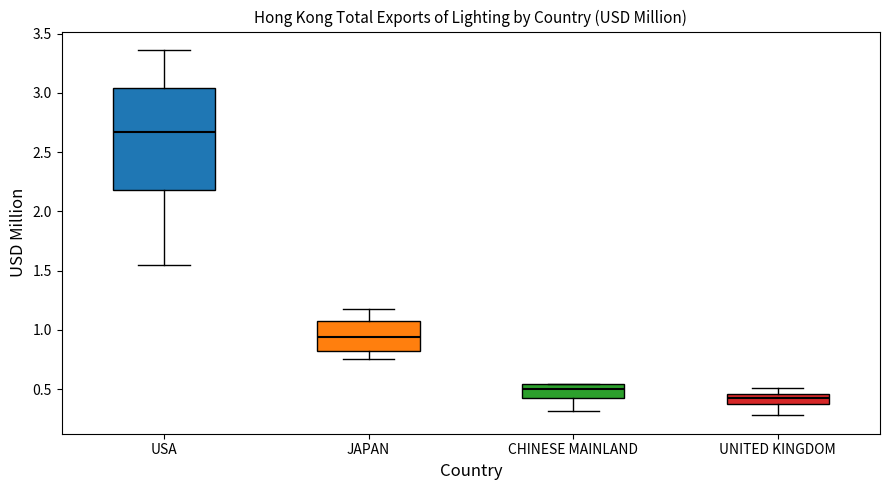

Reading left to right, read every box against the y-axis: the position of its median line, the range the box covers, and the ends of its whiskers. The values are not printed on the chart, so give them approximately, as read against the axis.

USA: median 2.65, box 2.20 to 3.05, whiskers 1.55 to 3.35
JAPAN: median 0.95, box 0.80 to 1.05, whiskers 0.75 to 1.20
CHINESE MAINLAND: median 0.50, box 0.45 to 0.55, whiskers 0.30 to 0.55
UNITED KINGDOM: median 0.40, box 0.35 to 0.45, whiskers 0.30 to 0.50